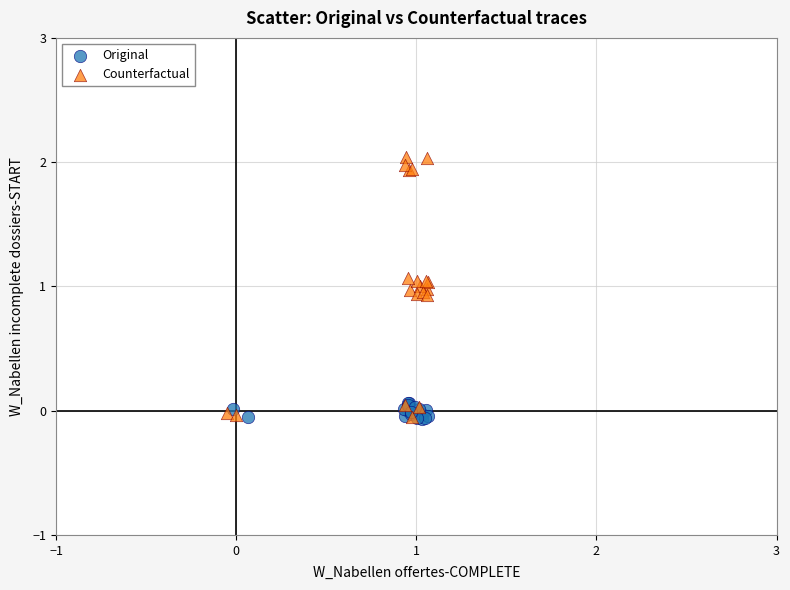

What are all the series names shown in the legend?

Original, Counterfactual